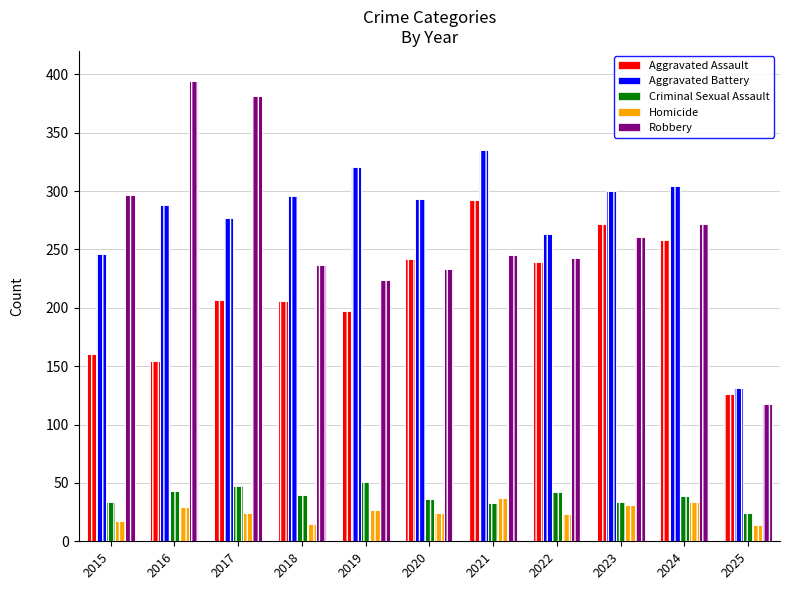

How many categories are shown in the chart?

11